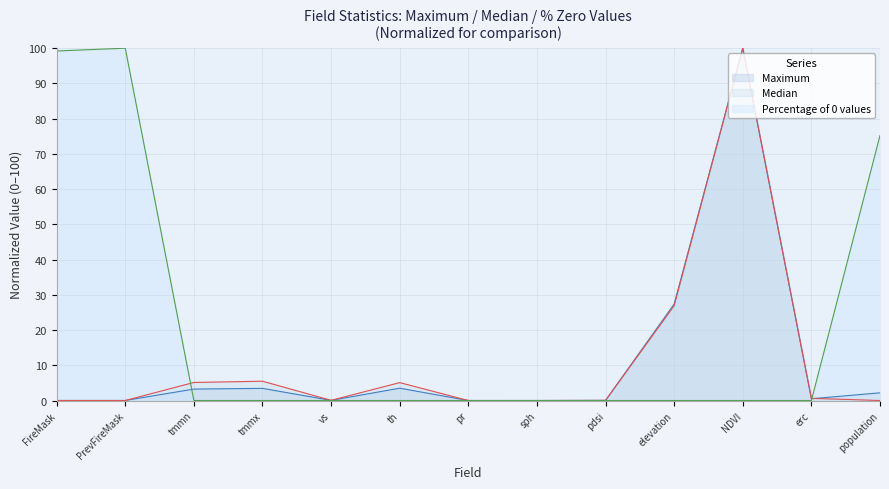

At how many categories does at least one series exceed 71?

4